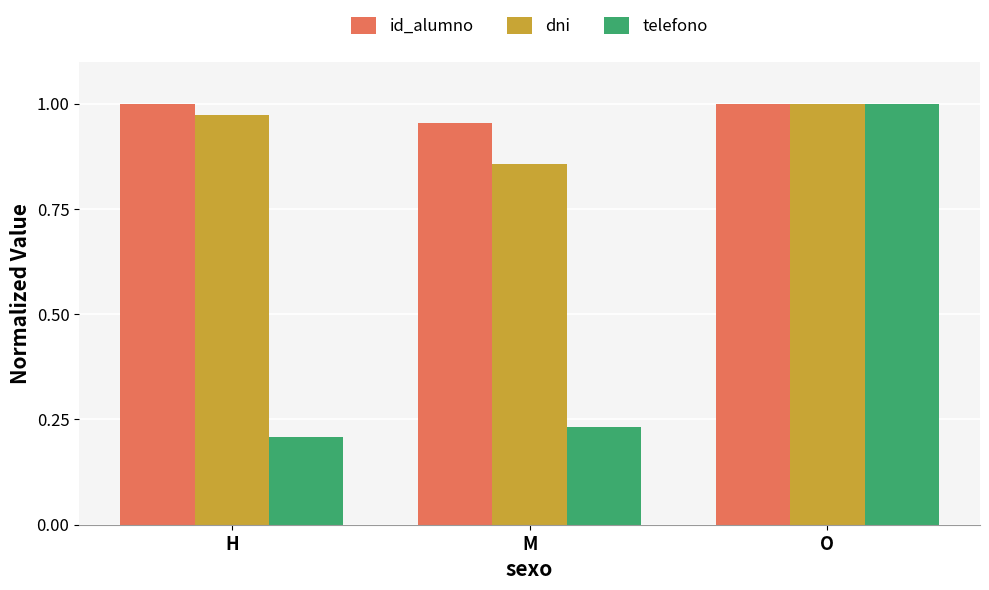

Which series has the largest range (max minus min)?

telefono